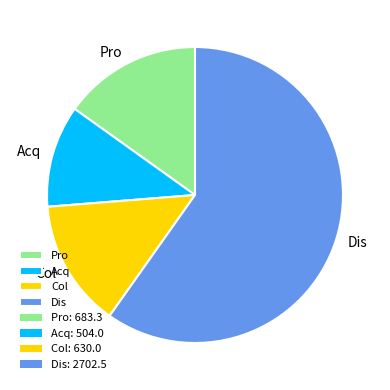

The Col slice represents 14% of the pie. True or false?

True